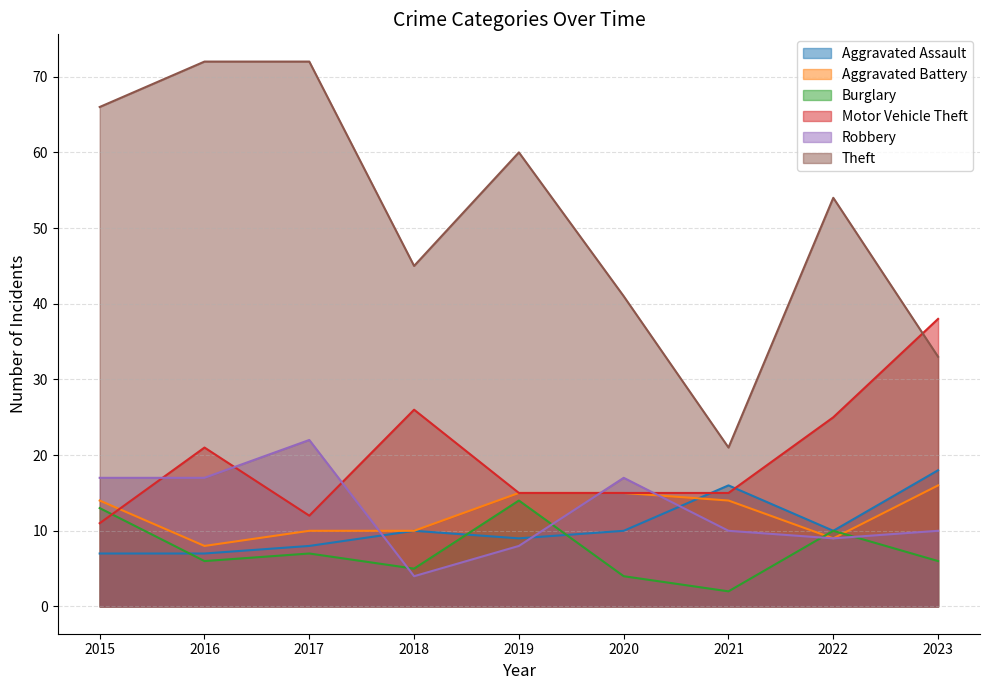

How many data points in Aggravated Battery are above 14?

3